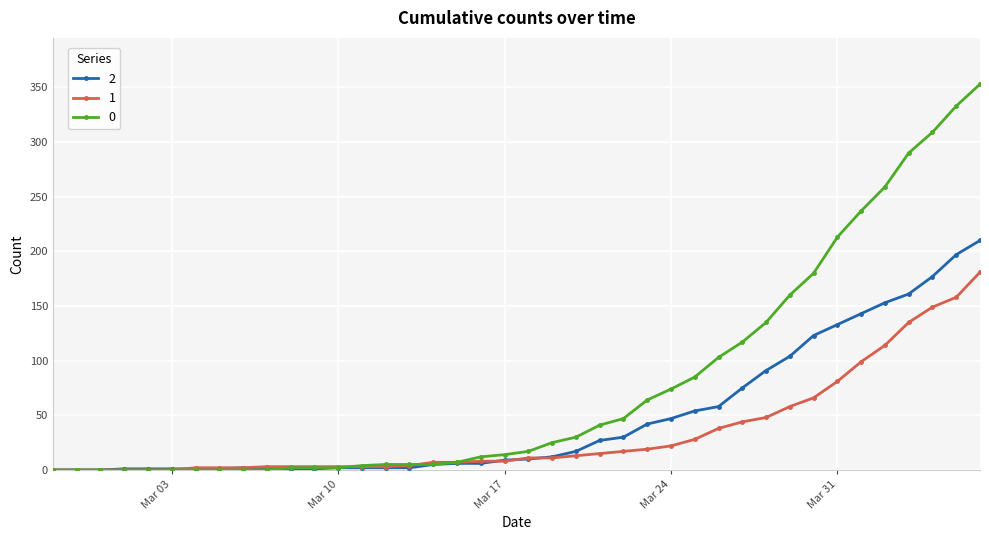

At how many categories does at least one series exceed 280?

4